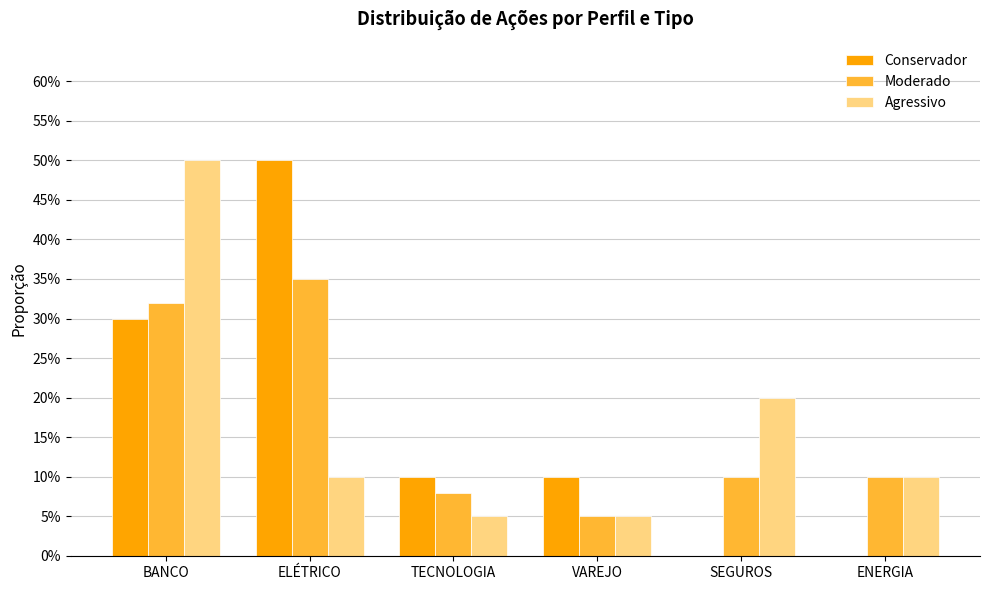

Which series has the widest spread of values?

Conservador